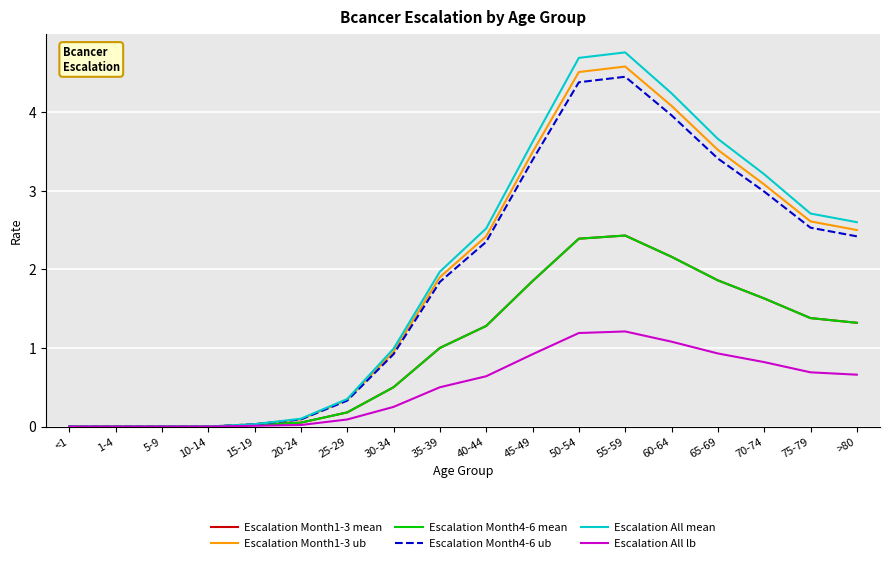

Does the chart display data point markers on the line(s)?

No